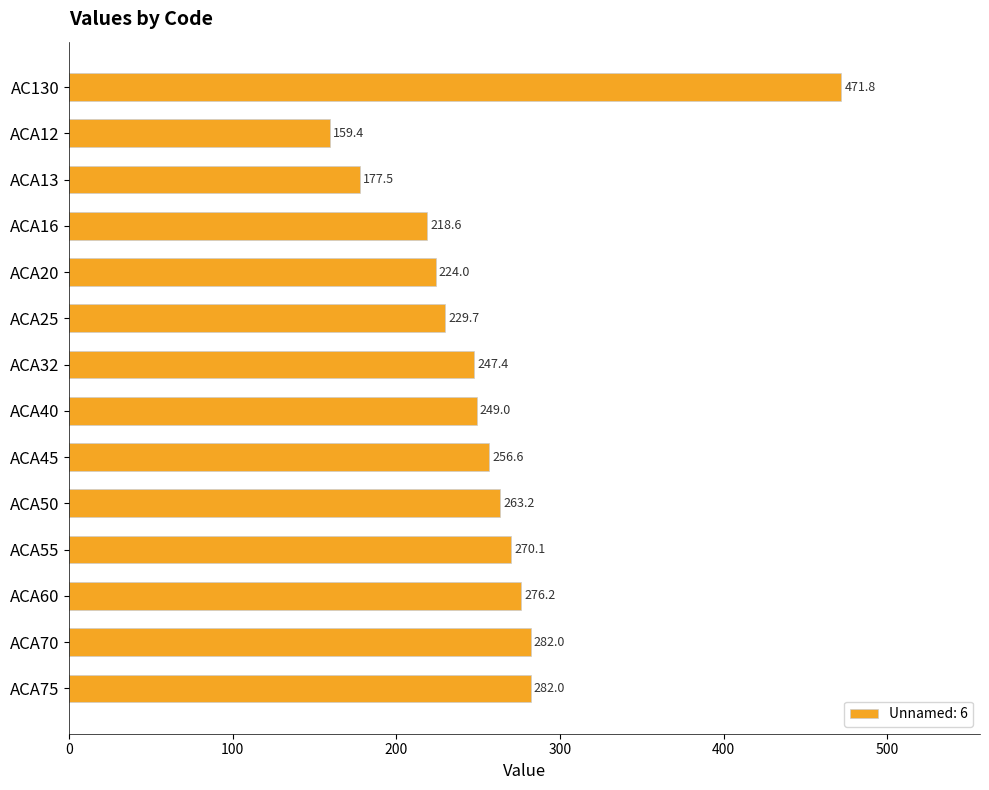

Between ACA60 and ACA12, which is larger?

ACA60